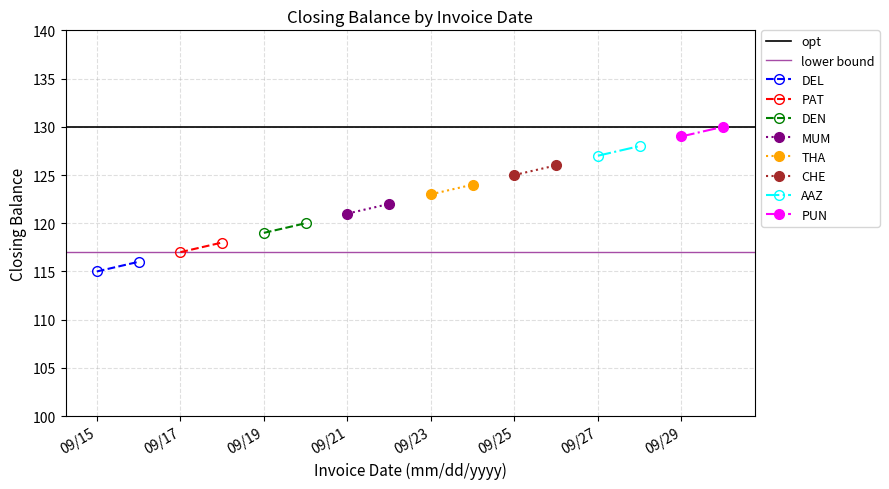

What is the sum of all values?

1960